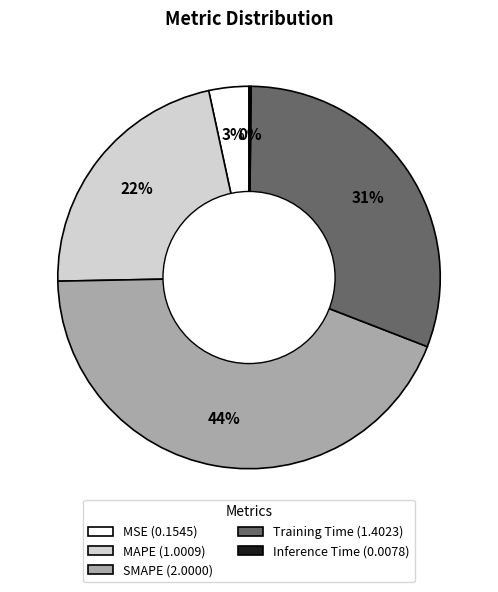

To the nearest percent, what is the combined percentage of SMAPE and MSE?

47%